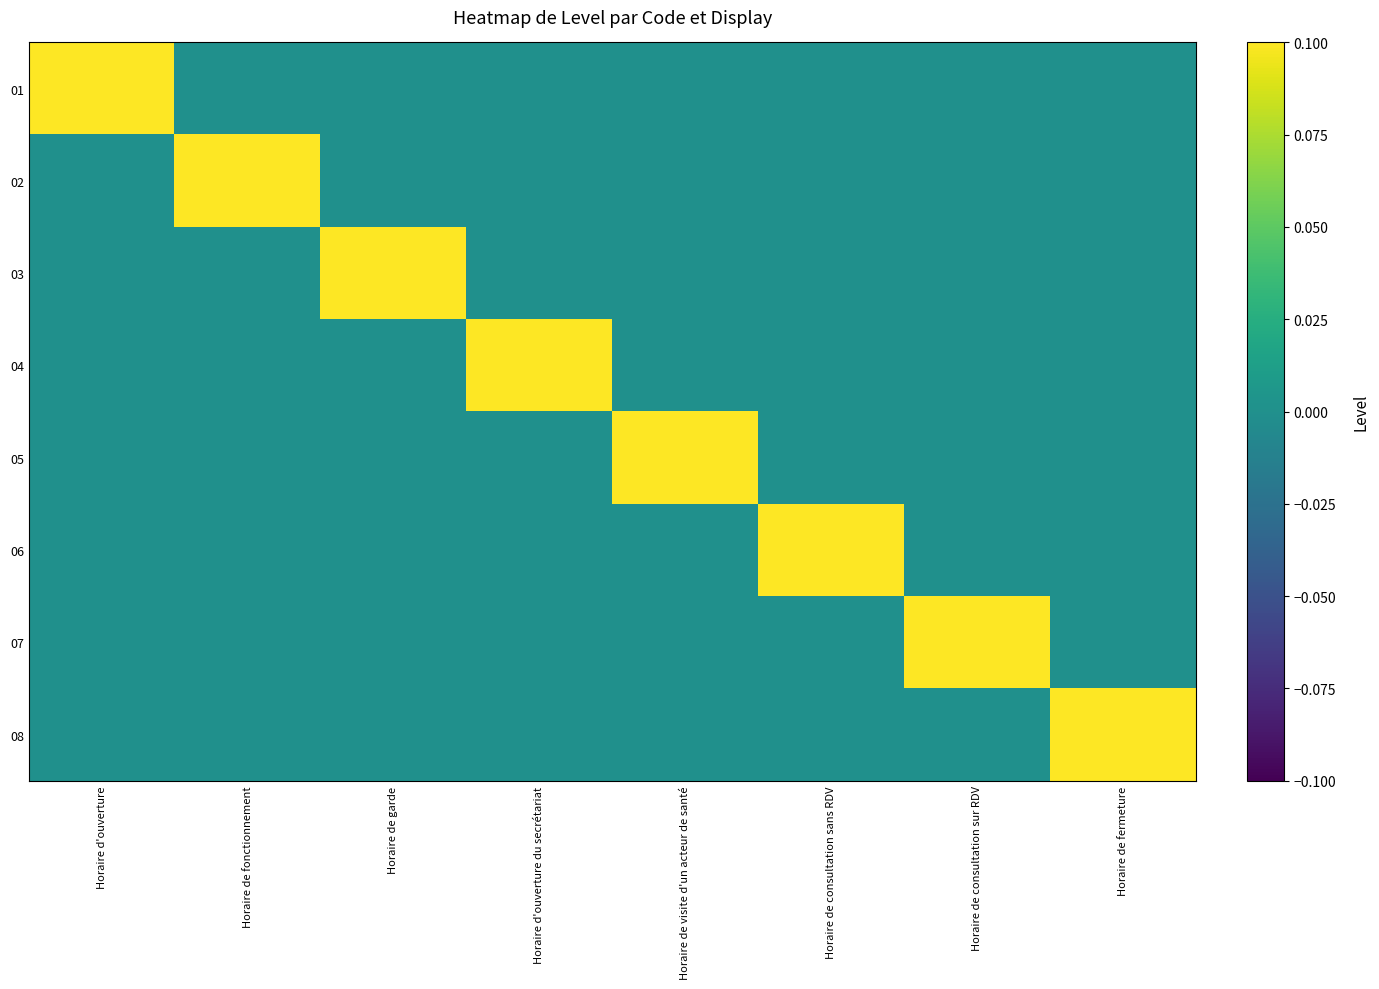

How many series are shown in this chart?

8